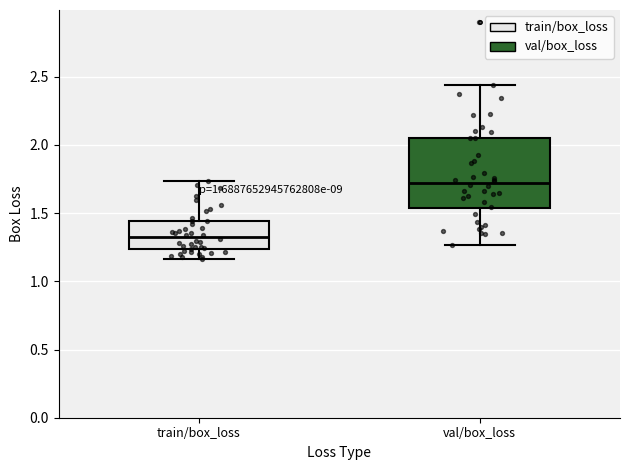

Reading left to right, read every box against the y-axis: the position of its median line, the range the box covers, and the ends of its whiskers. The values are not printed on the chart, so give them approximately, as read against the axis.

train/box_loss: median 1.30, box 1.25 to 1.45, whiskers 1.15 to 1.75
val/box_loss: median 1.70, box 1.55 to 2.05, whiskers 1.25 to 2.45